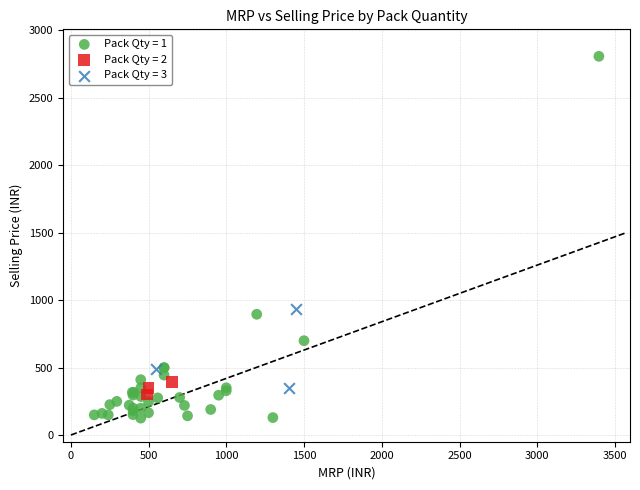

Which series contains the lowest Y value?

Pack Qty = 1